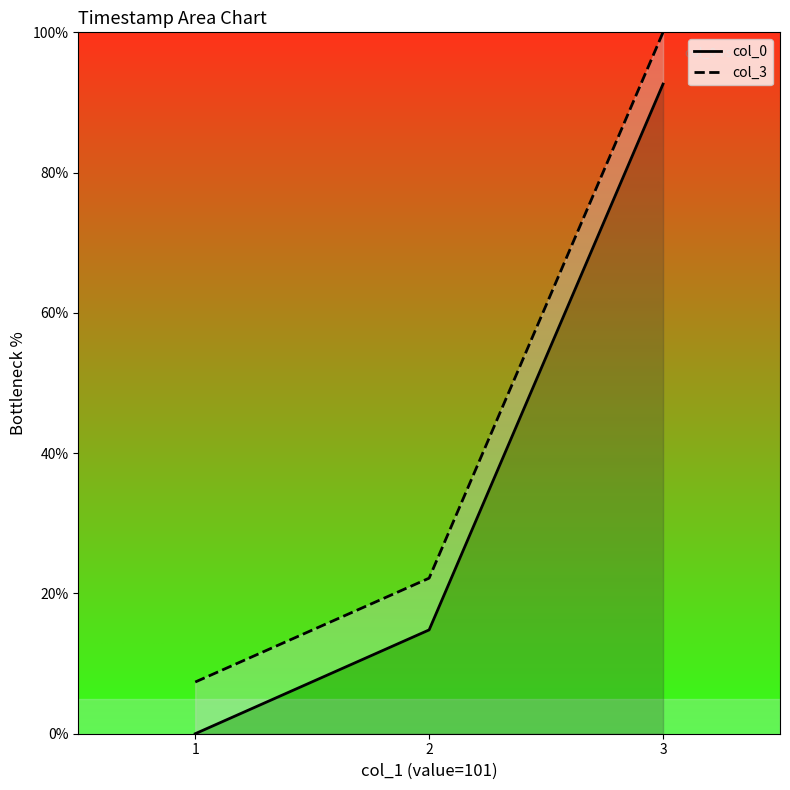

At which label is col_3 closest to 53?

2